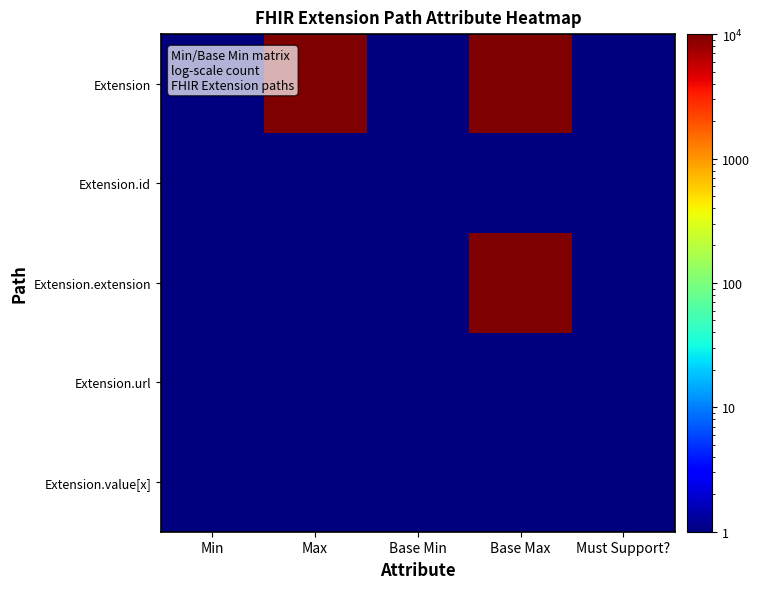

Which series changed the most between Max and Must Support??

Extension